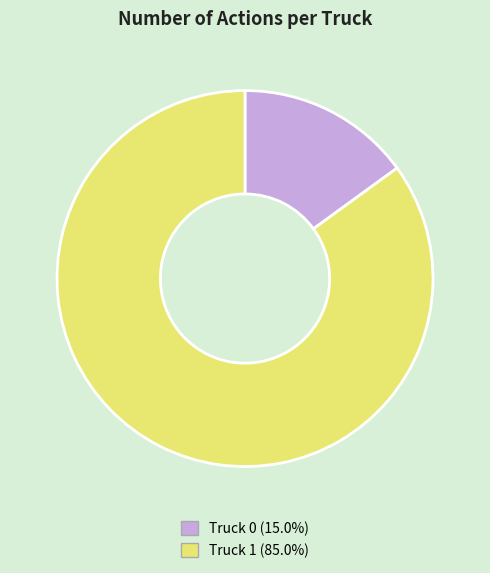

Which has a higher value, Truck 0 or Truck 1?

Truck 1